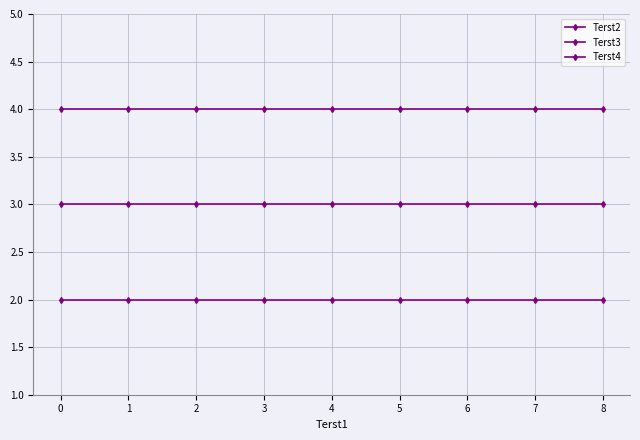

Count the number of data series in this chart.

3